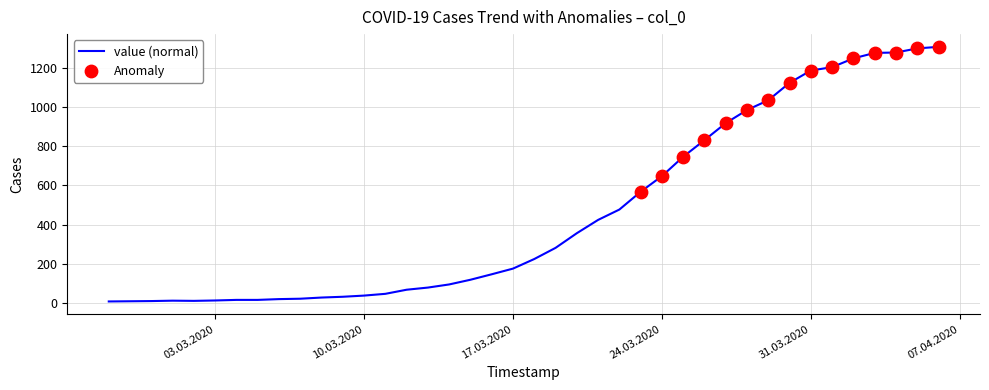

What is the difference between the maximum and minimum values?

1302